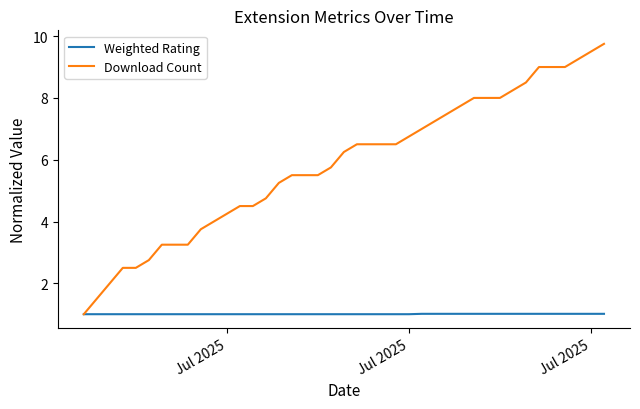

Rank the series by their maximum value, from lowest to highest.

Weighted Rating, Download Count